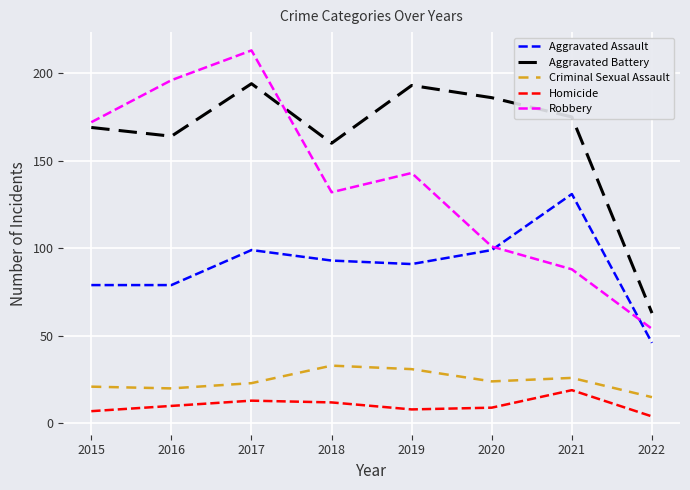

True or false: Aggravated Assault has more than 2 points higher than both neighbors.

False